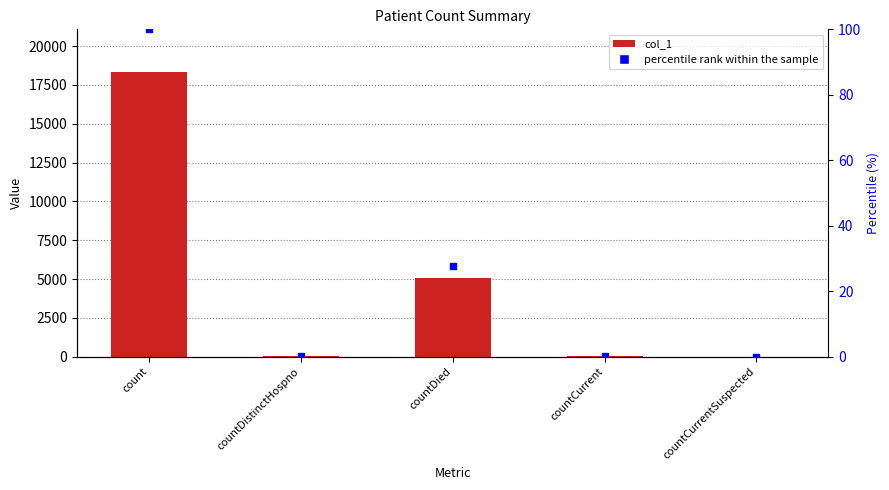

Is the value of col_1 at countCurrentSuspected greater than the value of percentile rank within the sample at countDistinctHospno?

No